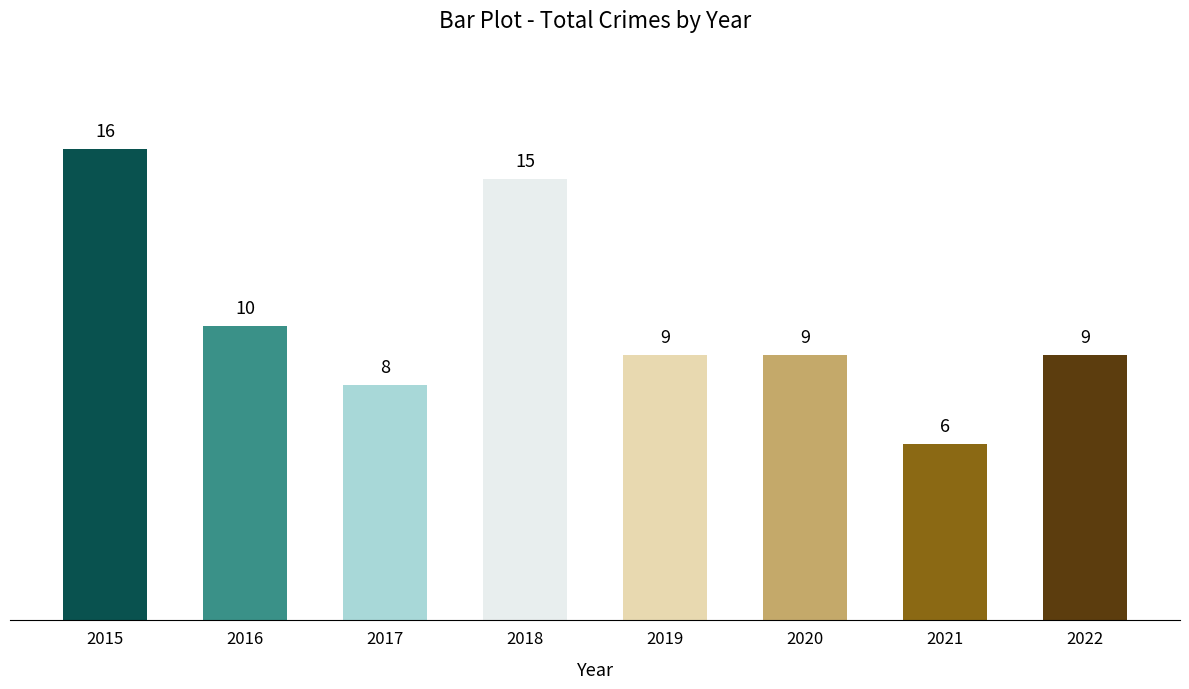

The chart shows a value of 15 at 2018. True or false?

True